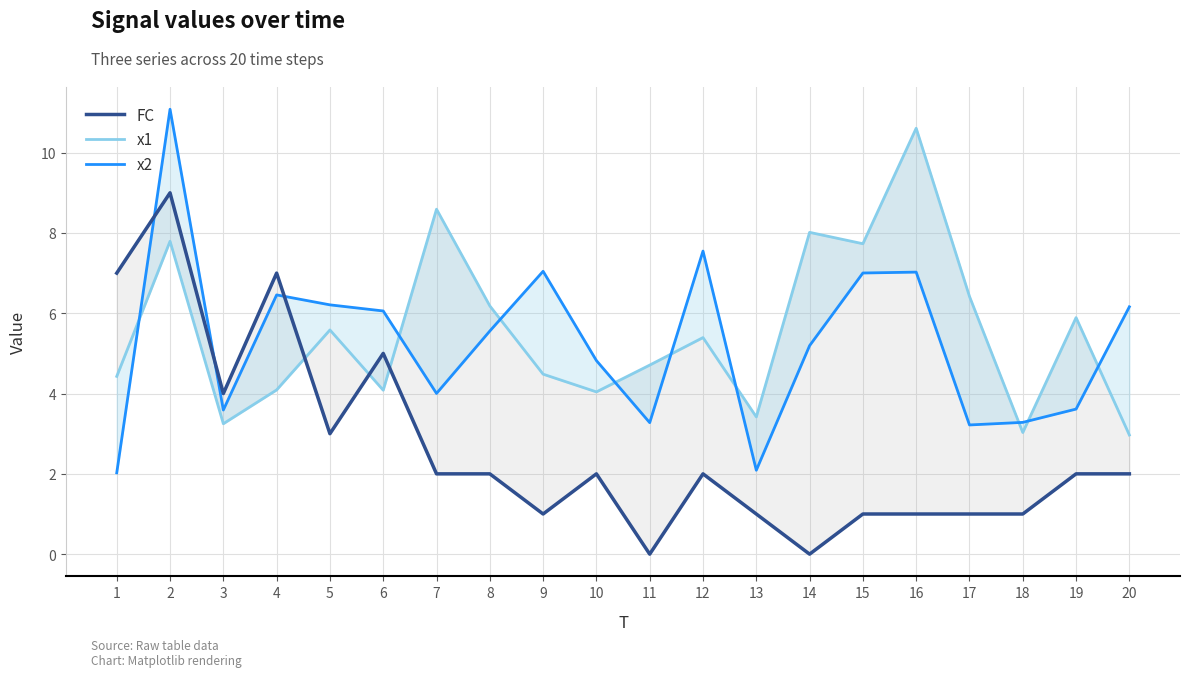

At which category does the chart reach its peak across all series?

2